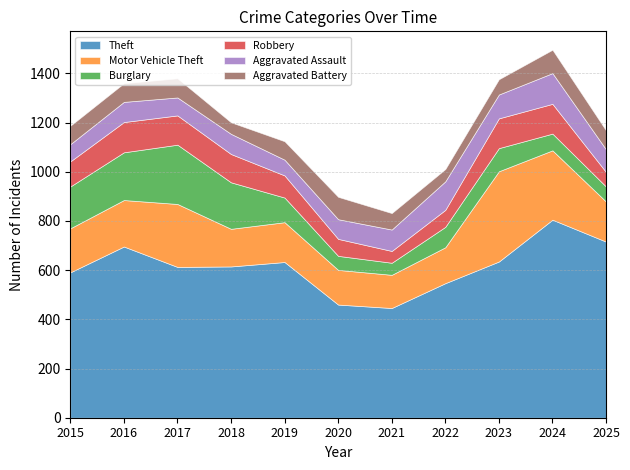

Count the number of data series in this chart.

6